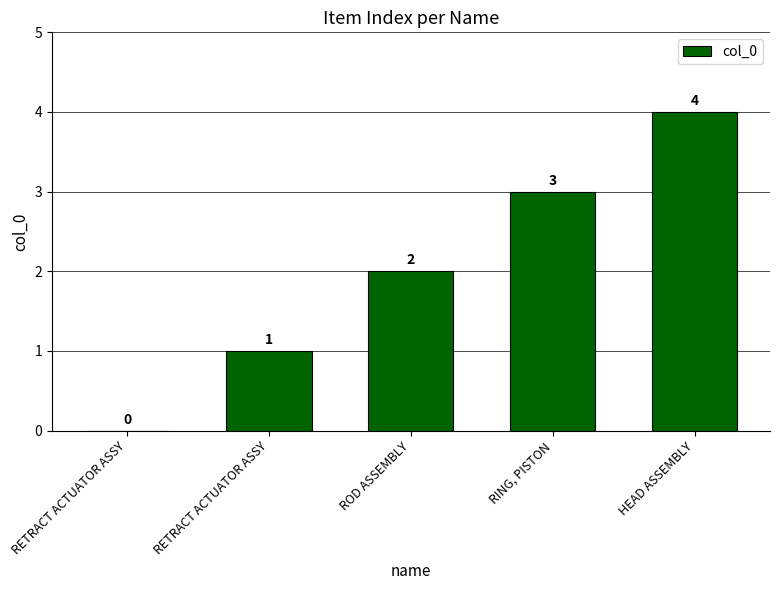

Reading right to left, what are all the values shown in this chart?

4	3	2	1	0